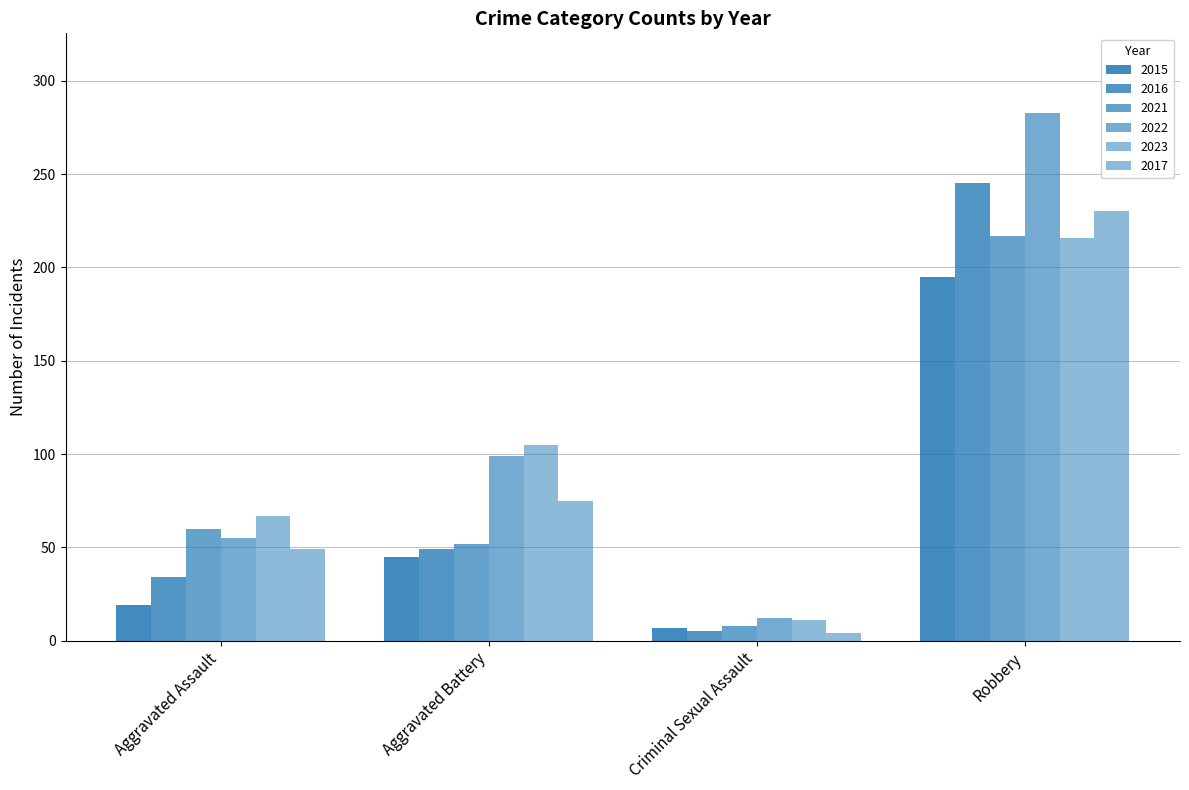

How many groups of bars are there?

4